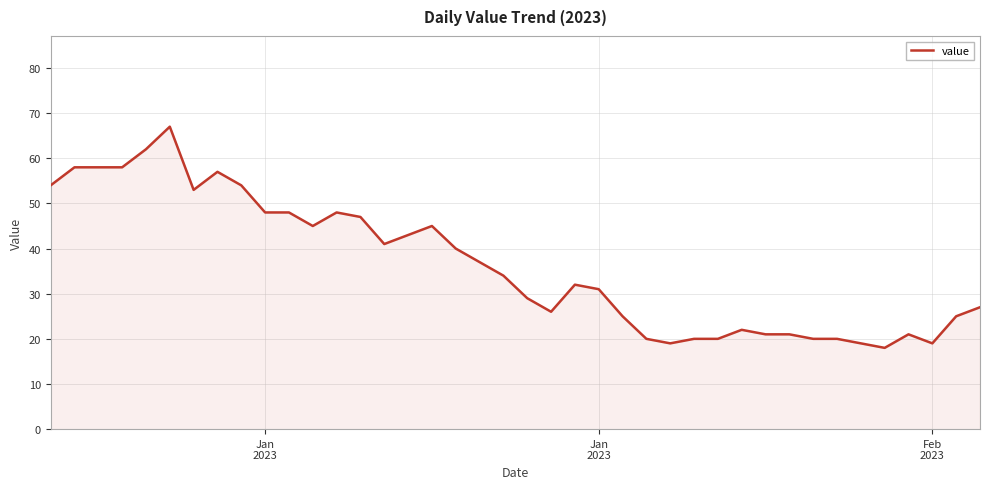

What is the difference between the maximum and minimum values?

49